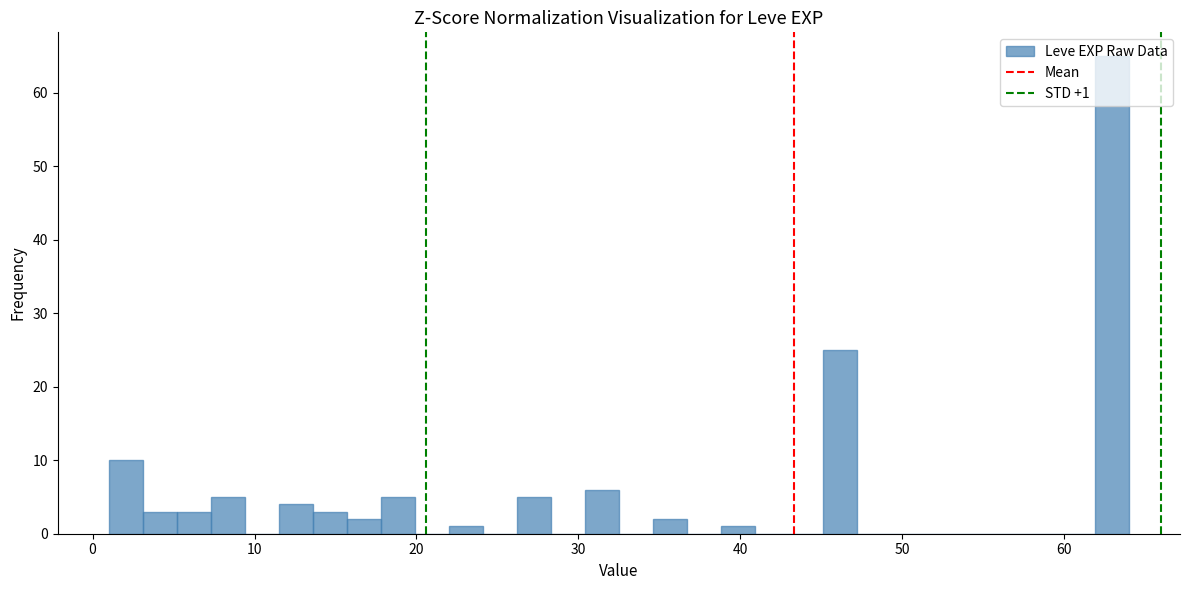

Read against the x-axis, roughly where is the centre of the tallest bar?

63